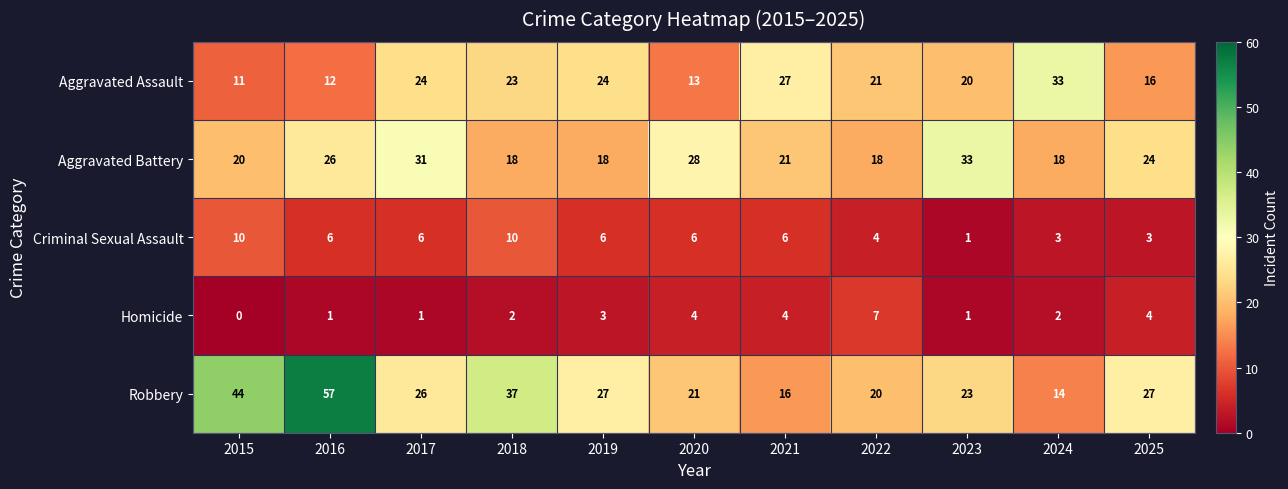

Which series has the widest spread of values?

Robbery